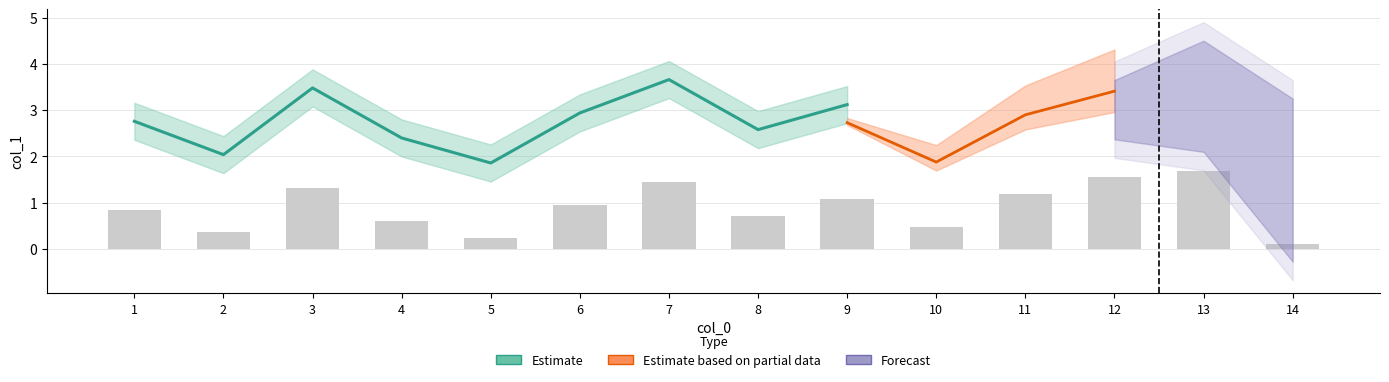

Are the bars grouped side by side (vs. stacked)?

No